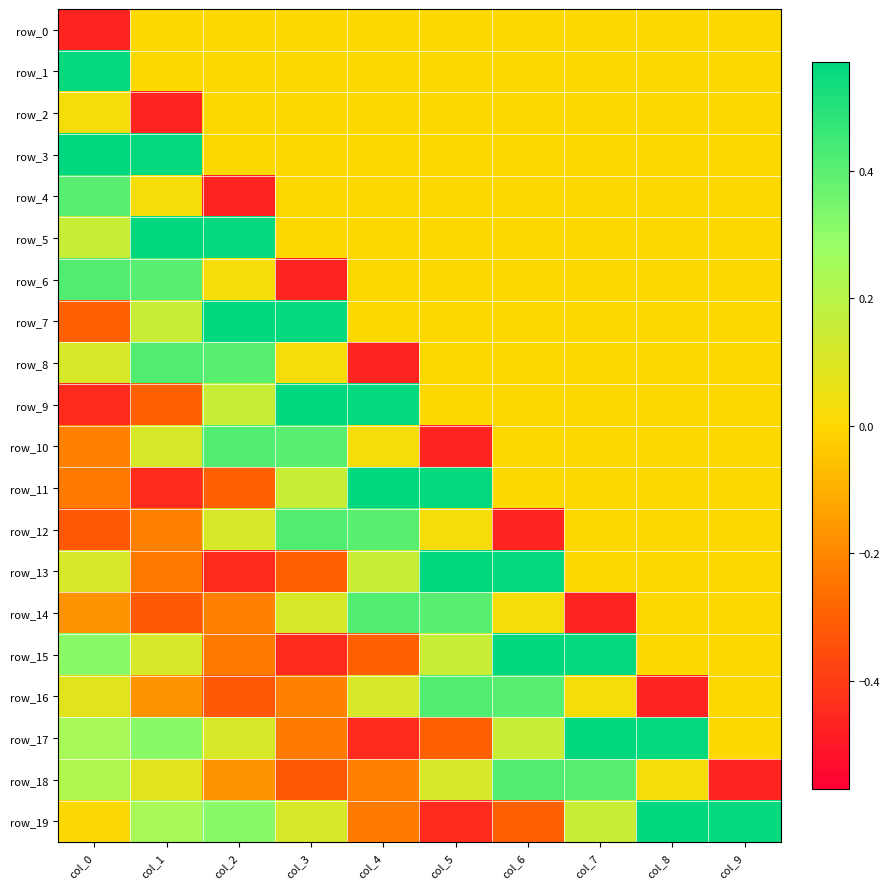

At which label does row_19 reach its minimum?

col_5